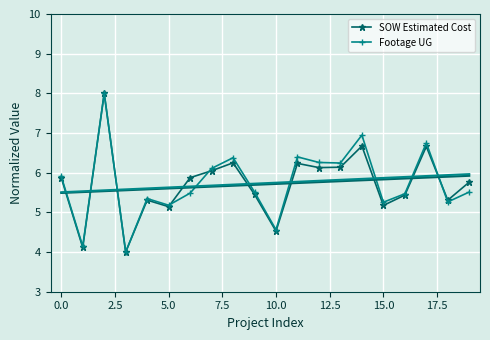

What is the sum of all Footage UG values?

114.7